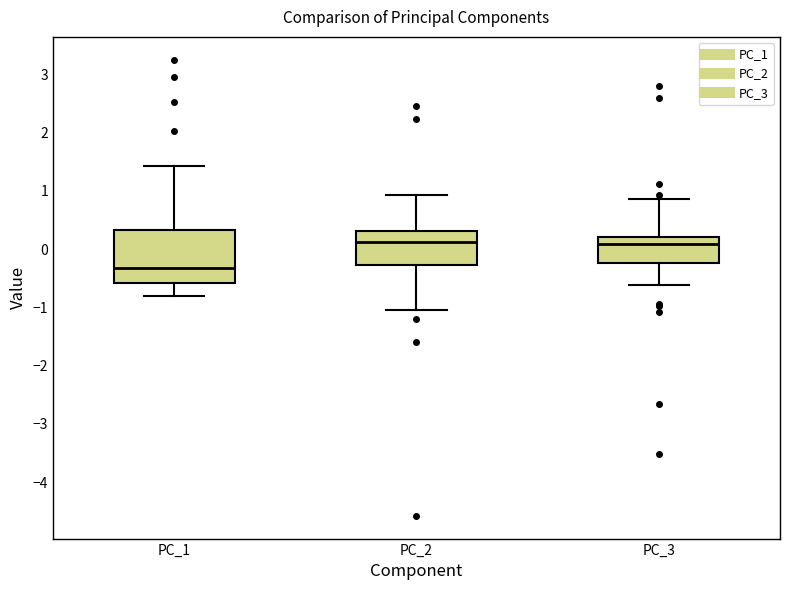

Which box has the lowest median line?

PC_1